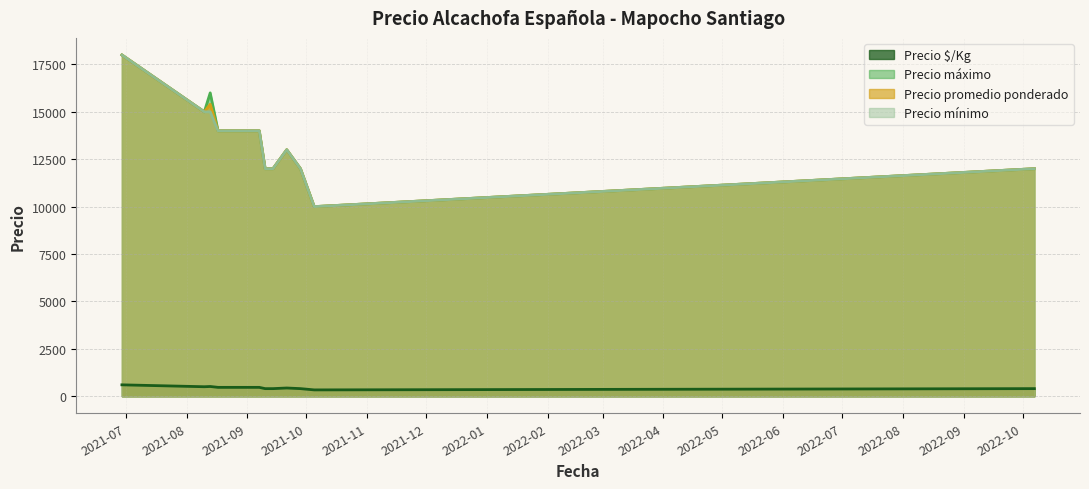

Reading left to right, list all the values displayed in this chart.

Precio $/Kg: 2021-06-29=600	2021-08-10=500	2021-08-13=513	2021-08-17=467	2021-08-24=467	2021-08-27=467	2021-09-07=467	2021-09-10=400	2021-09-14=400	2021-09-21=433	2021-09-28=400	2021-10-05=333	2022-10-07=400
Precio máximo: 2021-06-29=18000	2021-08-10=15000	2021-08-13=16000	2021-08-17=14000	2021-08-24=14000	2021-08-27=14000	2021-09-07=14000	2021-09-10=12000	2021-09-14=12000	2021-09-21=13000	2021-09-28=12000	2021-10-05=10000	2022-10-07=12000
Precio promedio ponderado: 2021-06-29=18000	2021-08-10=15000	2021-08-13=15400	2021-08-17=14000	2021-08-24=14000	2021-08-27=14000	2021-09-07=14000	2021-09-10=12000	2021-09-14=12000	2021-09-21=13000	2021-09-28=12000	2021-10-05=10000	2022-10-07=12000
Precio mínimo: 2021-06-29=18000	2021-08-10=15000	2021-08-13=15000	2021-08-17=14000	2021-08-24=14000	2021-08-27=14000	2021-09-07=14000	2021-09-10=12000	2021-09-14=12000	2021-09-21=13000	2021-09-28=12000	2021-10-05=10000	2022-10-07=12000